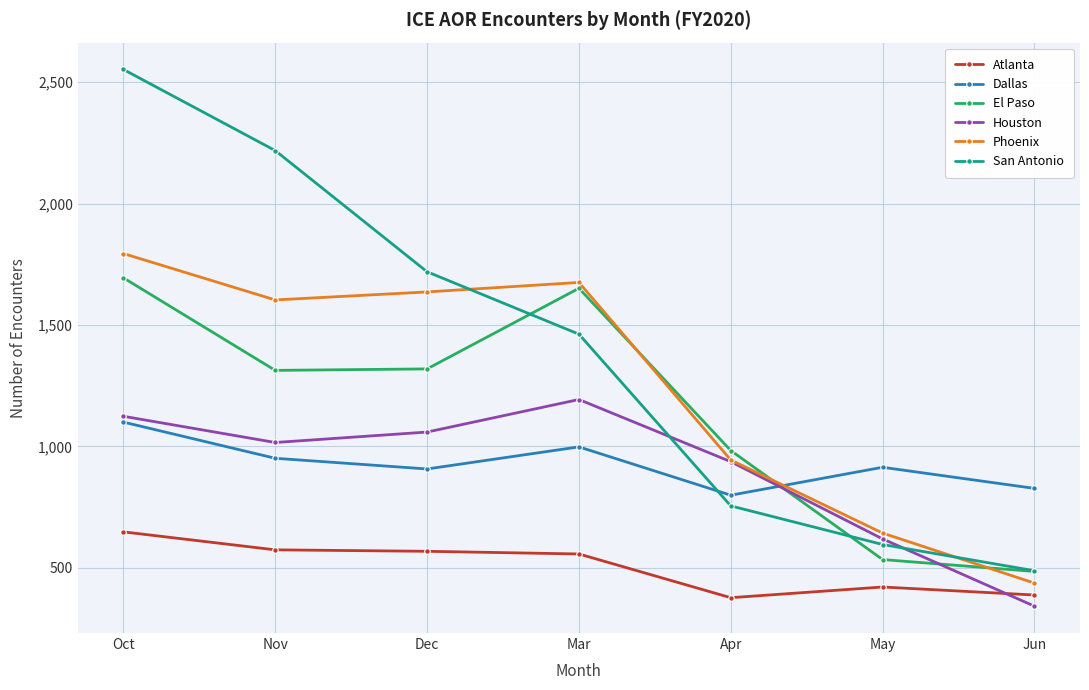

Which series changed the most between Oct and May?

San Antonio